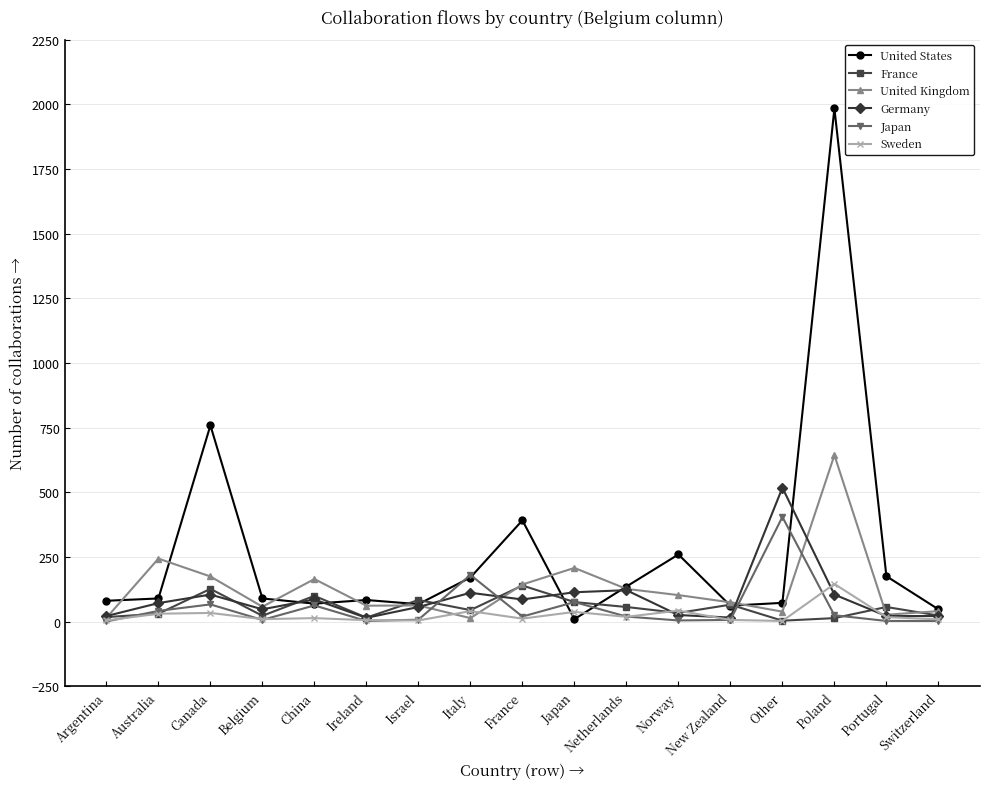

Where does the Japan series first go above 20?

Australia